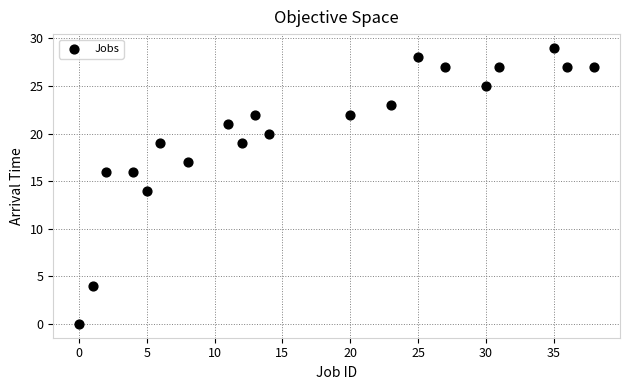

What is the range of Y values (max minus min)?

29